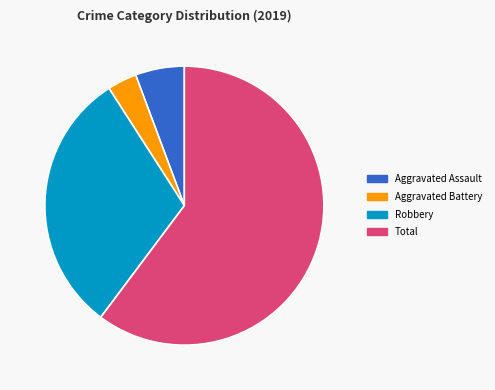

Is the sum of Aggravated Assault and Aggravated Battery greater than half?

No